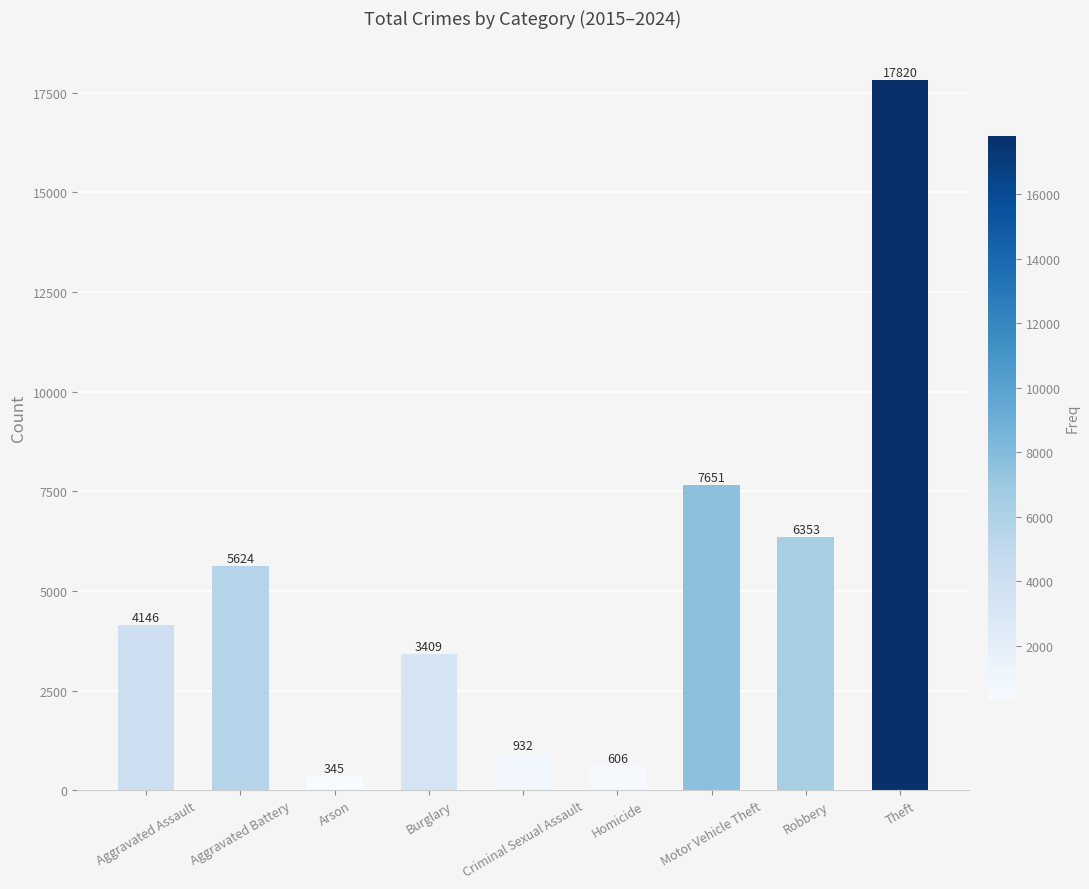

Is it true that the value at Aggravated Assault is 2748?

False